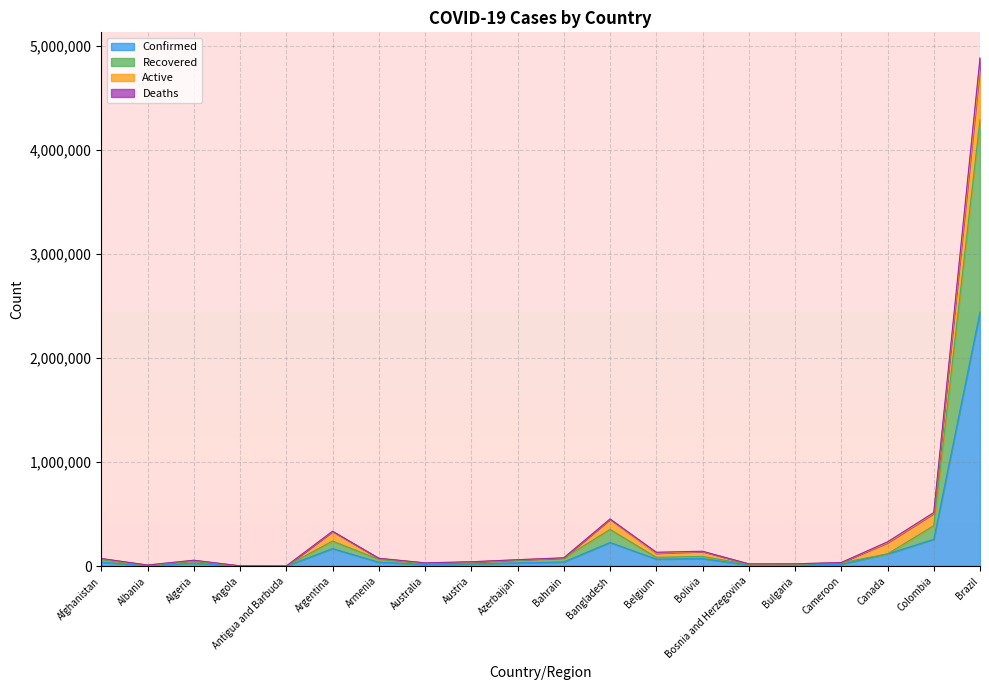

What is the minimum value for Deaths?

172